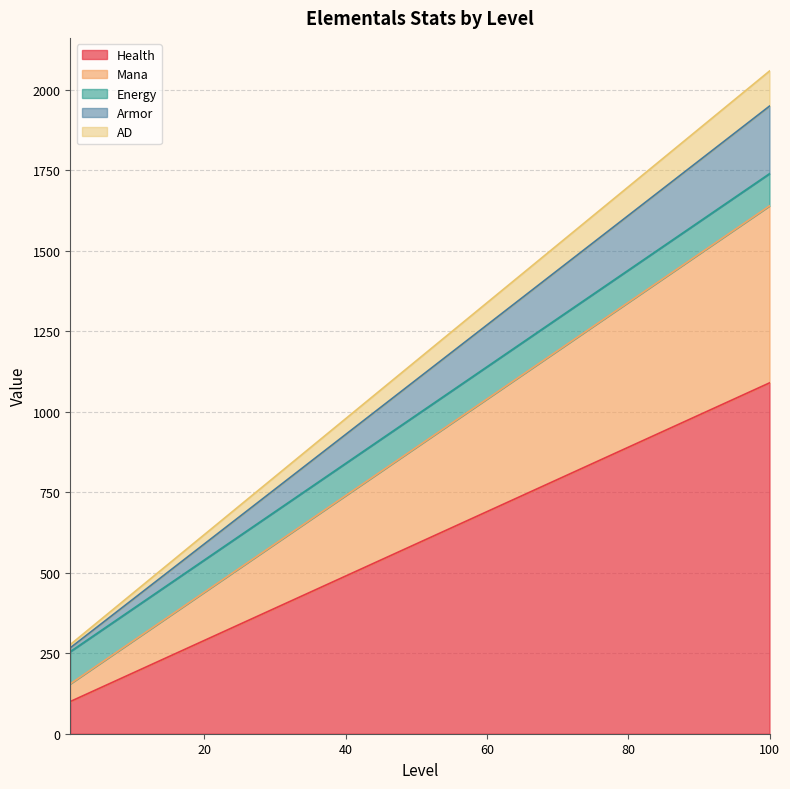

What is the minimum value for Health?

100